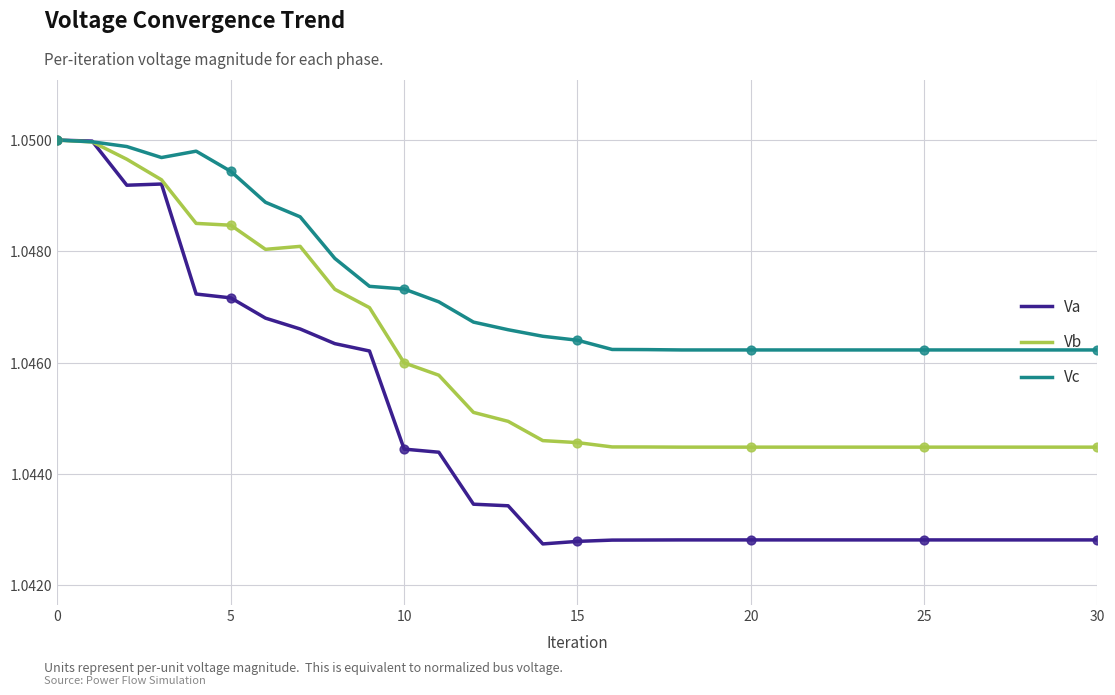

Which series has the largest range (max minus min)?

Va